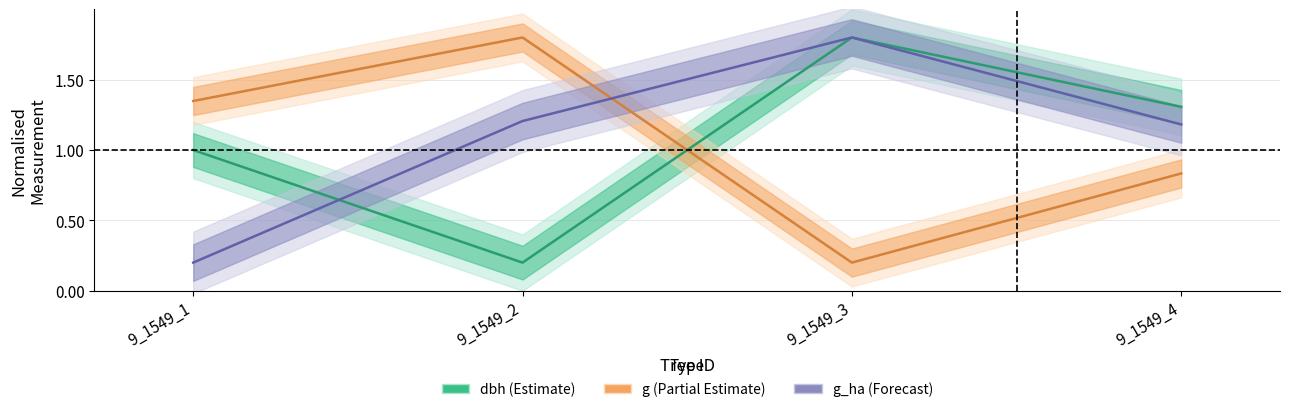

What is the value of the g_ha point at the 3rd from the left?

1.8